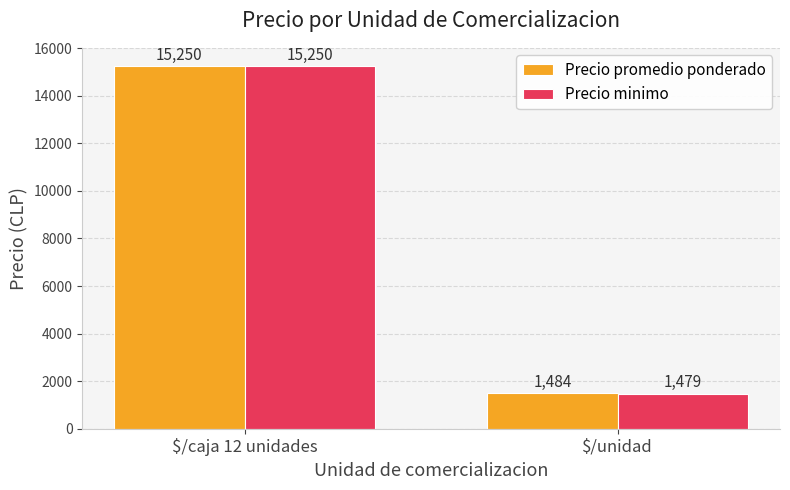

Which series has the largest range (max minus min)?

Precio minimo